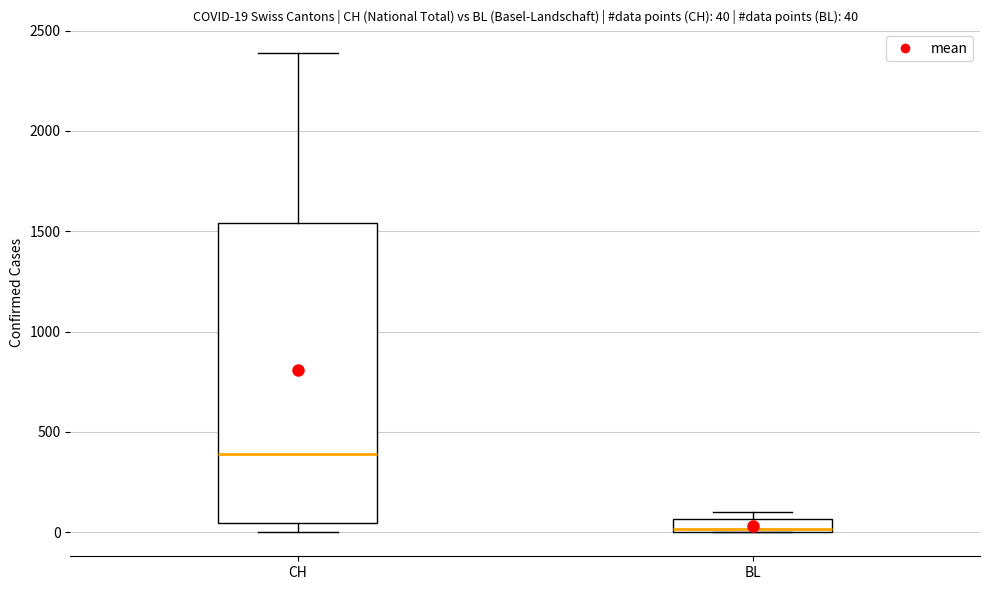

Which box is the tallest, from its lower edge to its upper edge?

CH